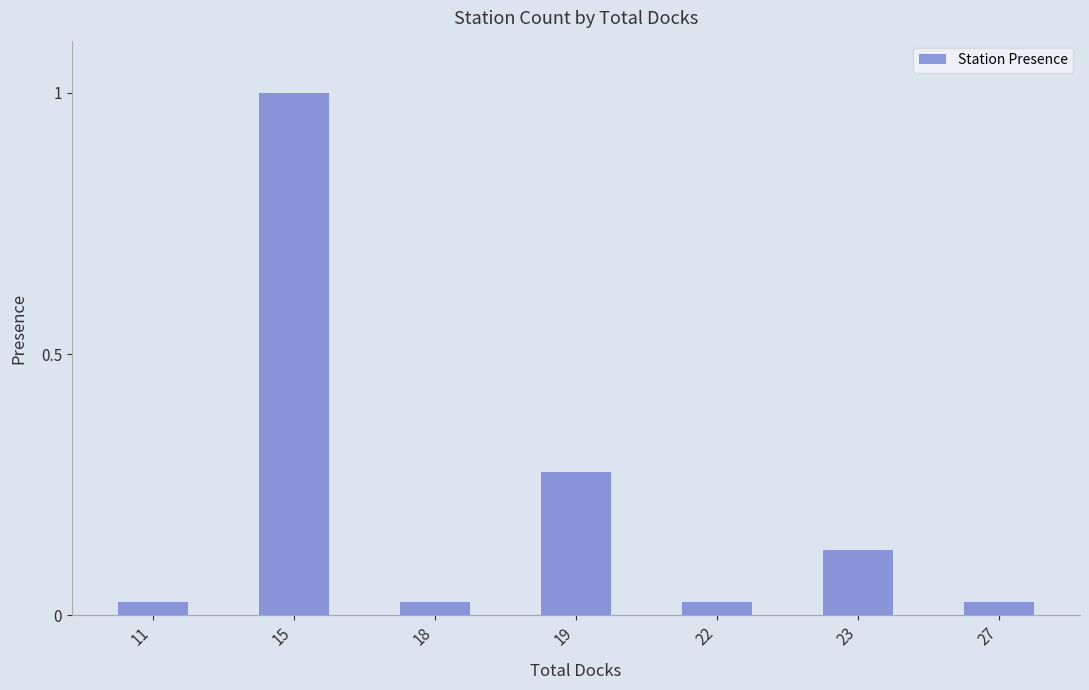

The value at 15 is 1.0. True or false?

True